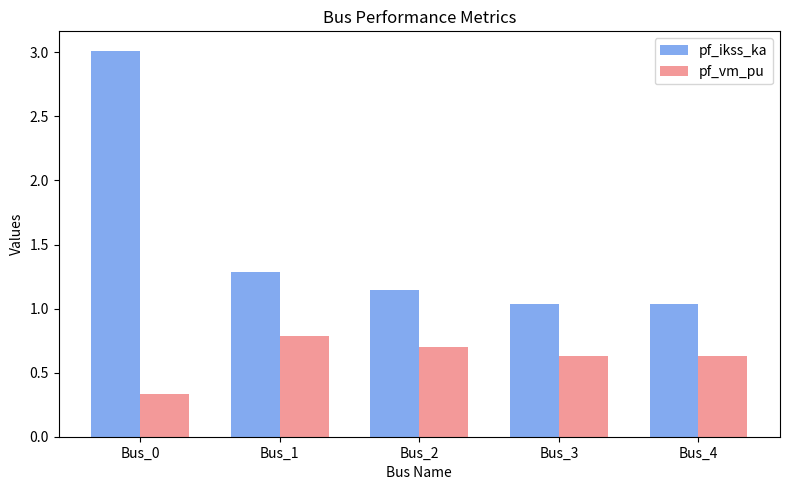

Is the value of pf_vm_pu at Bus_2 greater than the value of pf_ikss_ka at Bus_1?

No